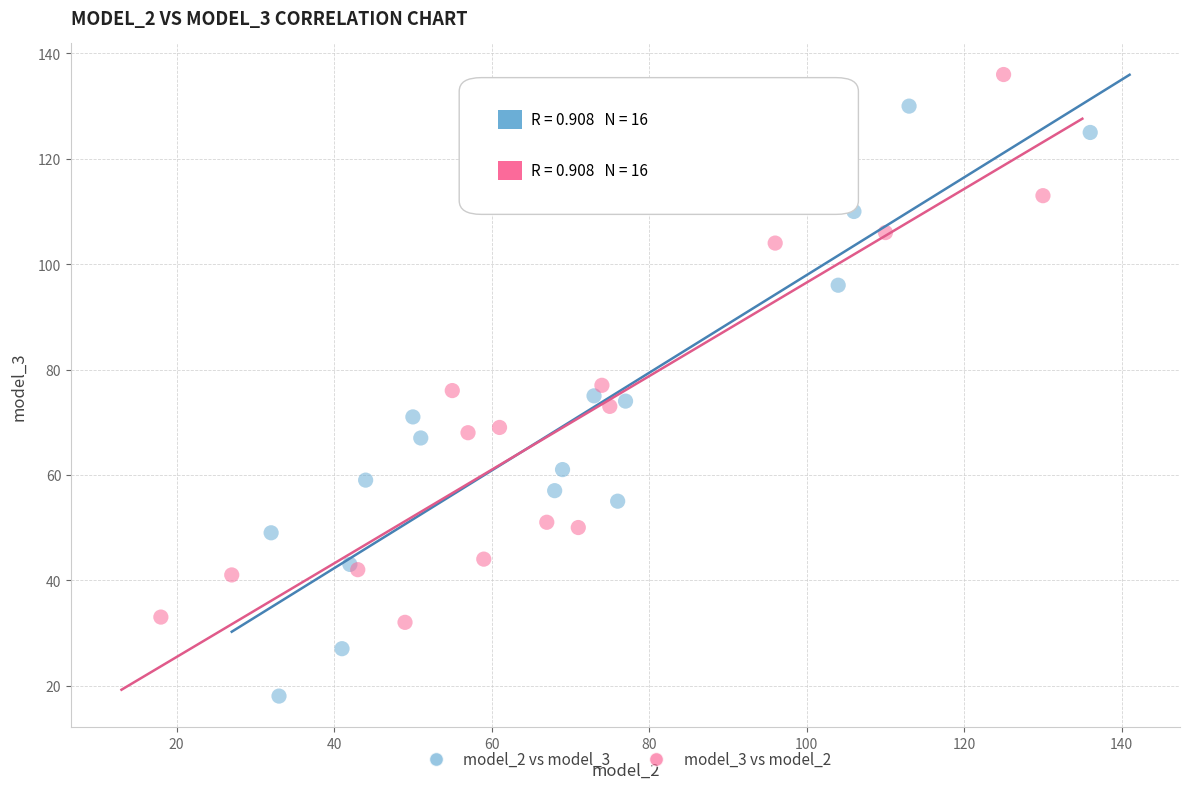

What are all the series names shown in the legend?

model_2 vs model_3, model_3 vs model_2